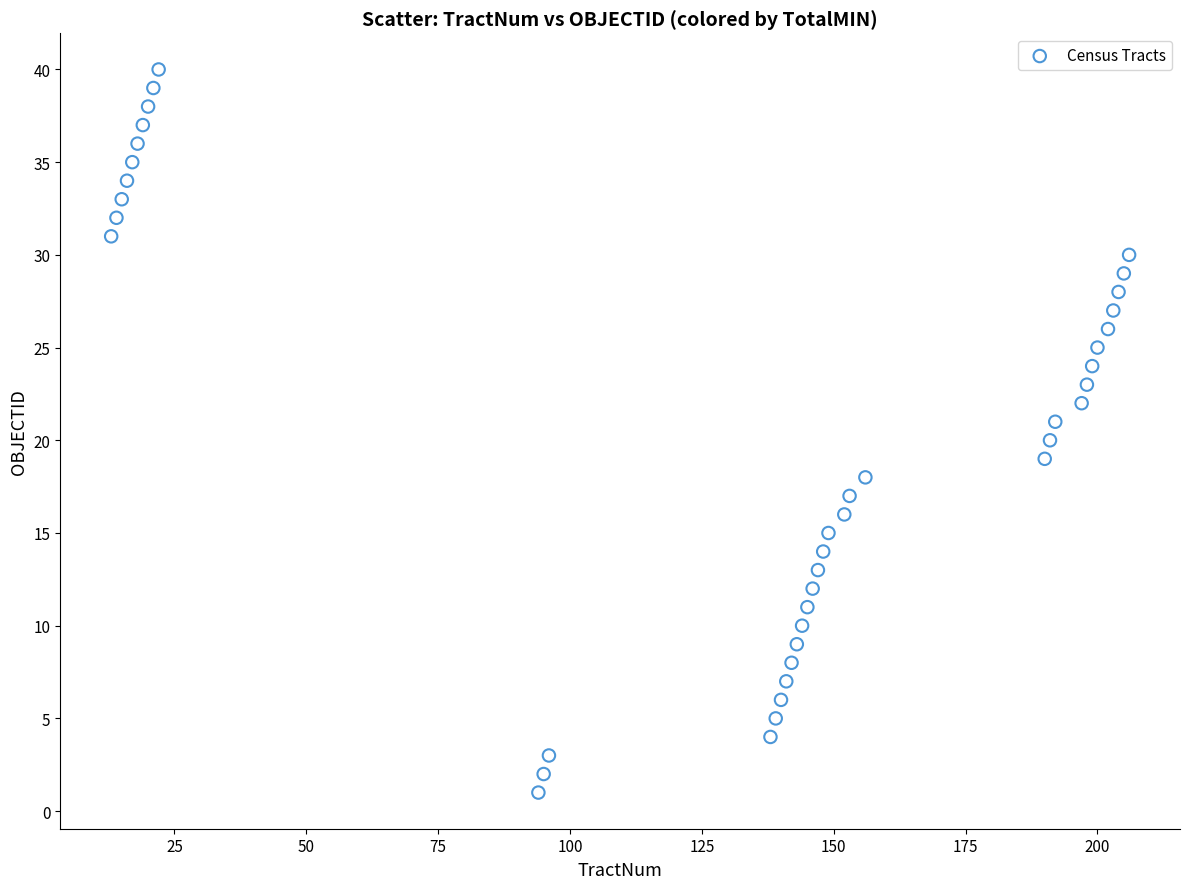

How many data points are displayed?

40